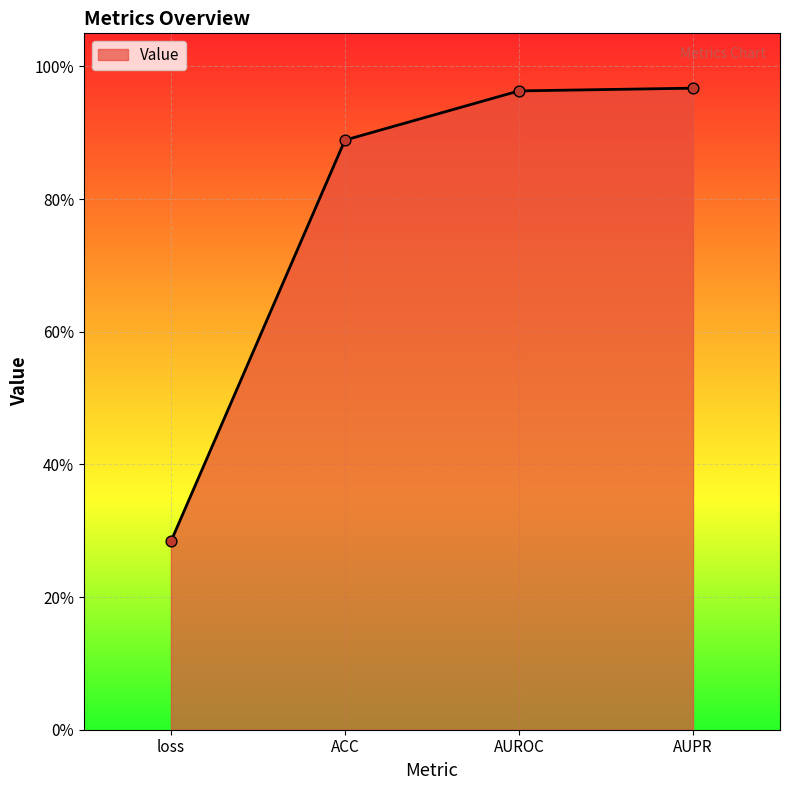

Which has a higher value, loss or AUPR?

AUPR